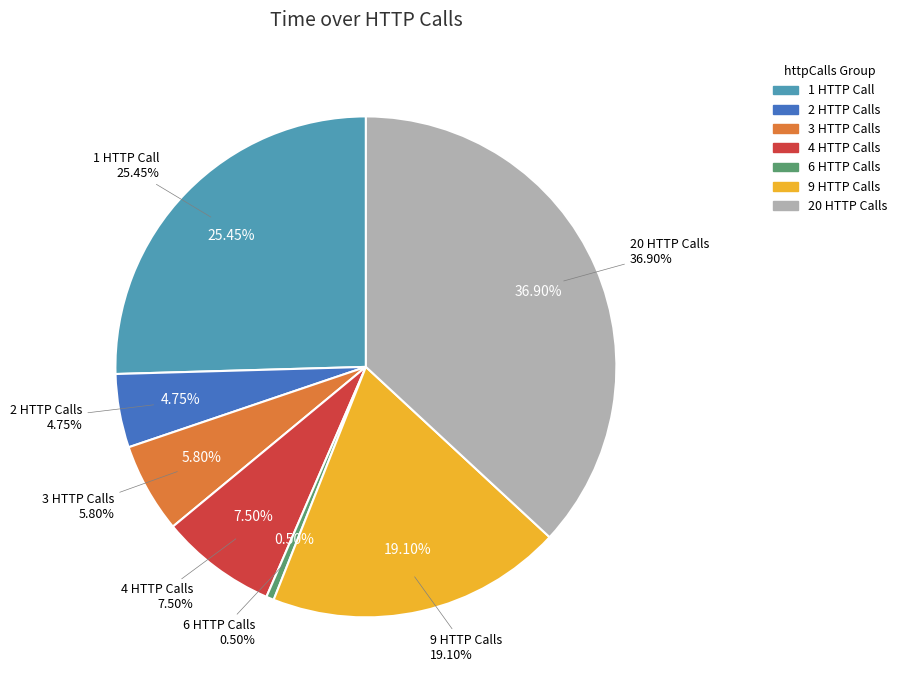

How many segments does this pie chart have?

7